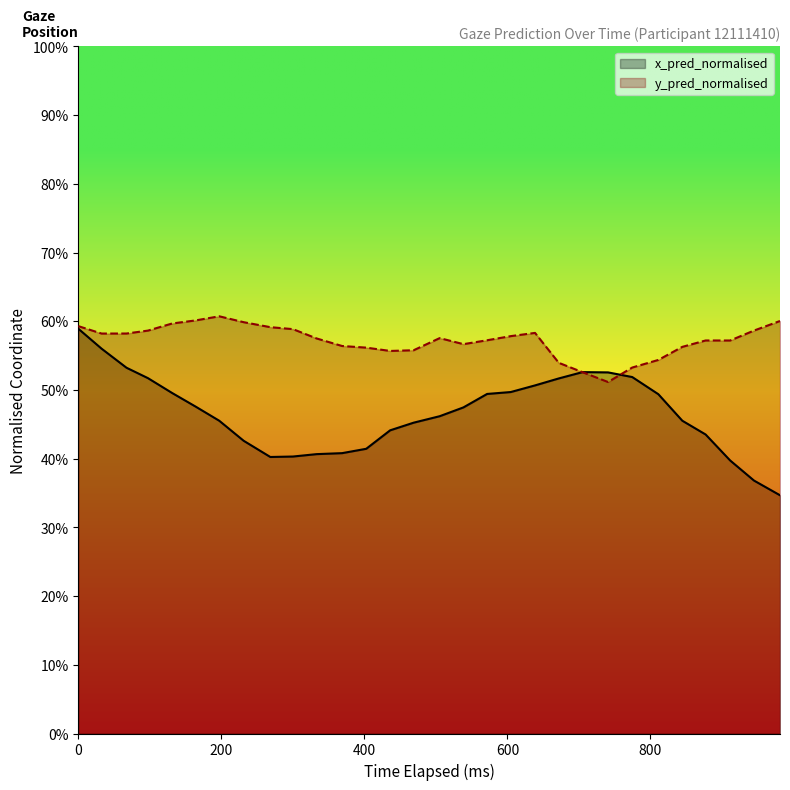

The x_pred_normalised series shows 0.7 at 26. True or false?

False